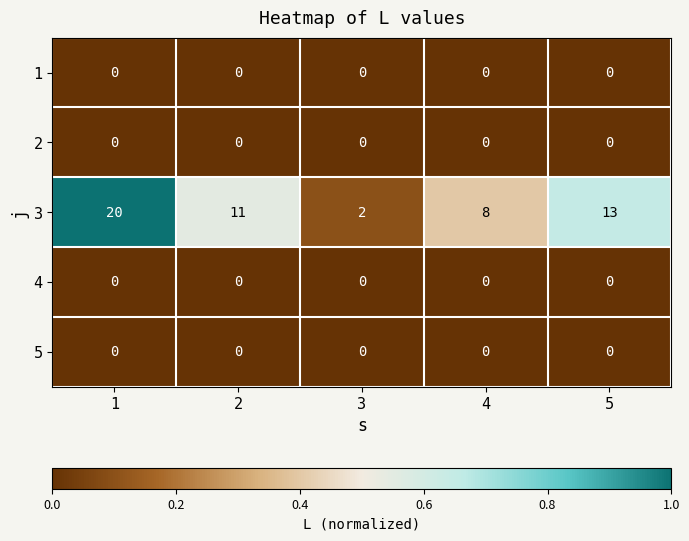

Reading right to left, list all the values displayed in this chart.

1: 5=0	4=0	3=0	2=0	1=0
2: 5=0	4=0	3=0	2=0	1=0
3: 5=13	4=8	3=2	2=11	1=20
4: 5=0	4=0	3=0	2=0	1=0
5: 5=0	4=0	3=0	2=0	1=0